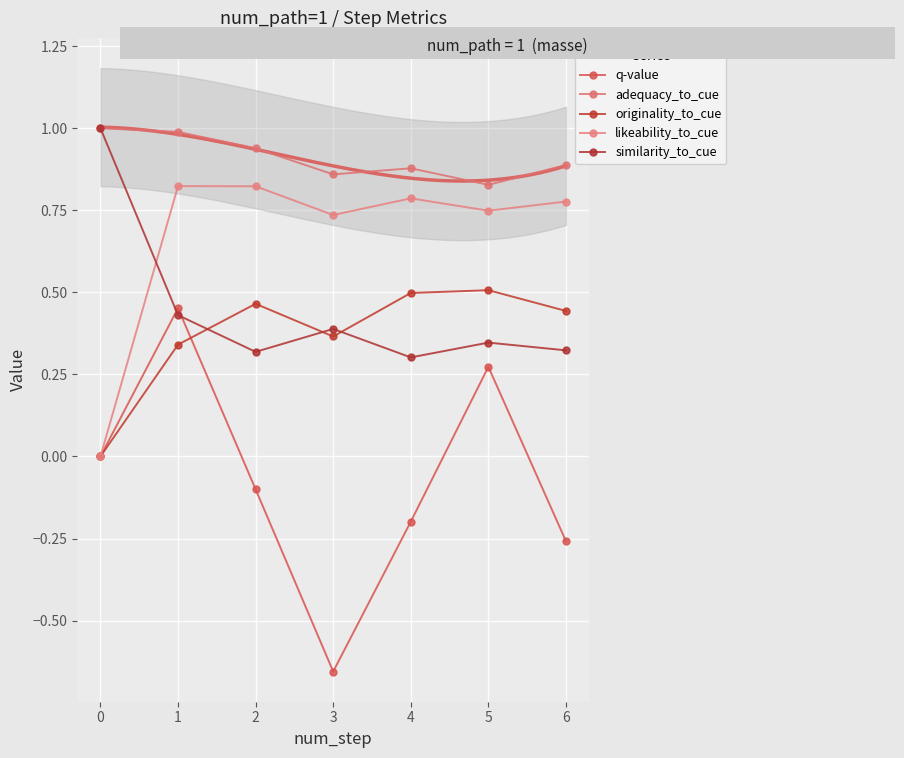

Is it true that likeability_to_cue equals 0.7 at 5?

True